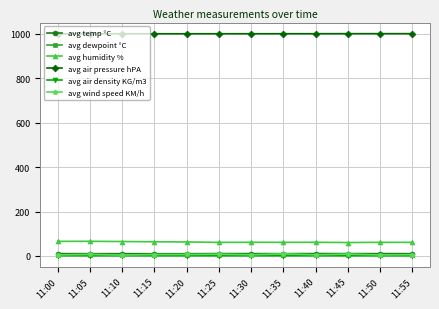

Is it true that avg air pressure hPA equals 1667.3 at 11:30?

False